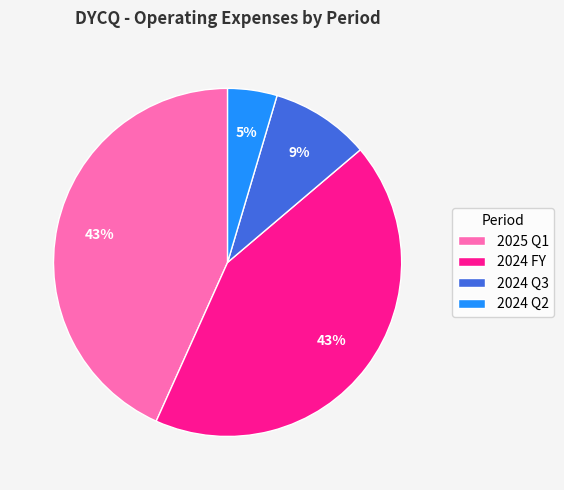

The 2024 Q3 slice represents 9% of the pie. True or false?

True